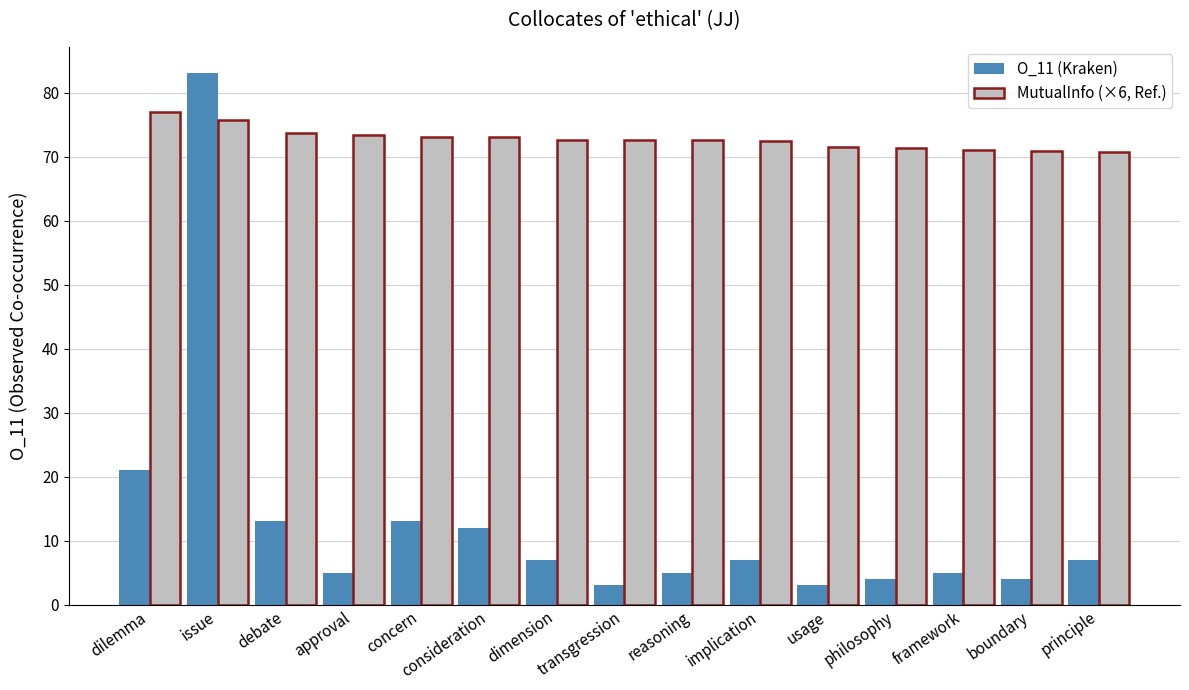

What is the value of the MutualInfo (×6, Ref.) bar at the 5th from the left?

73.1